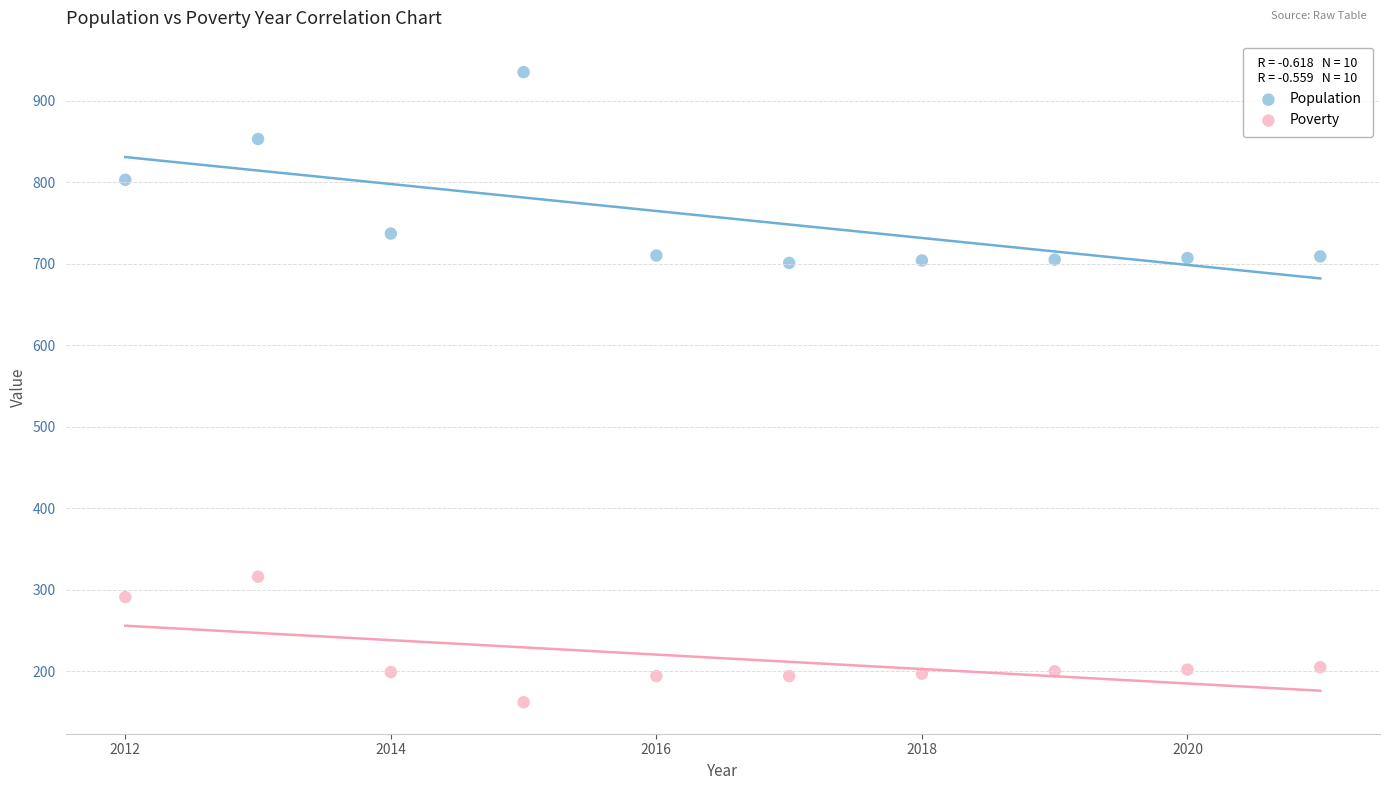

What are all the series names shown in the legend?

Population, Poverty